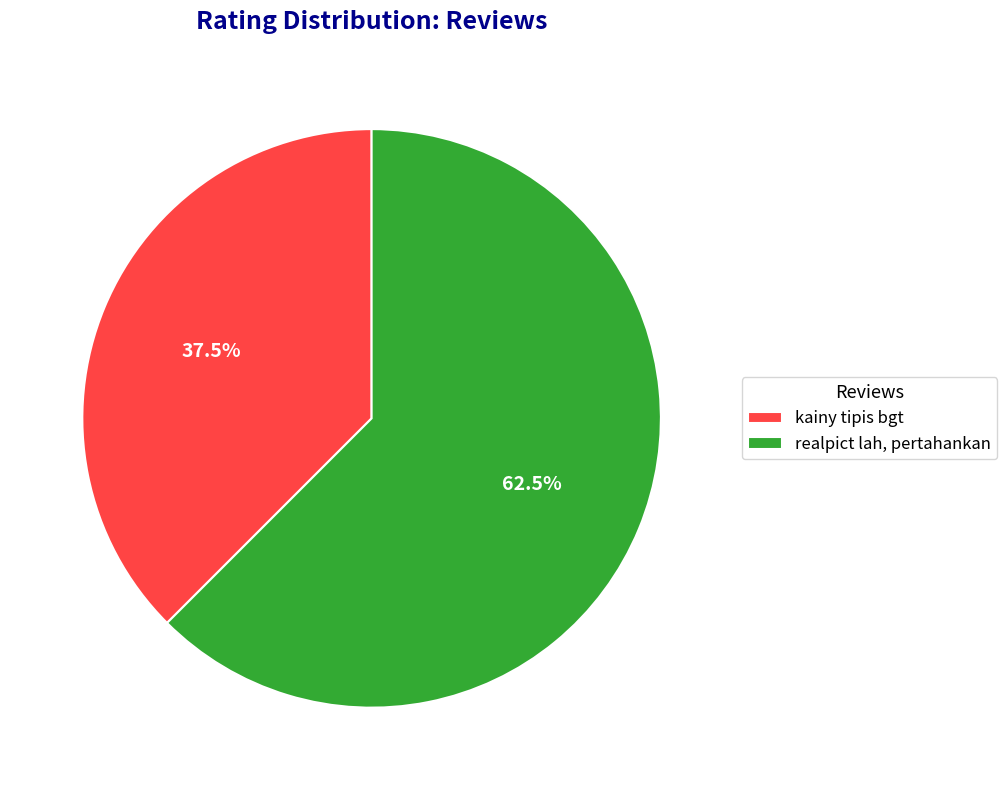

How much of the chart is everything except kainy tipis bgt?

62.5%